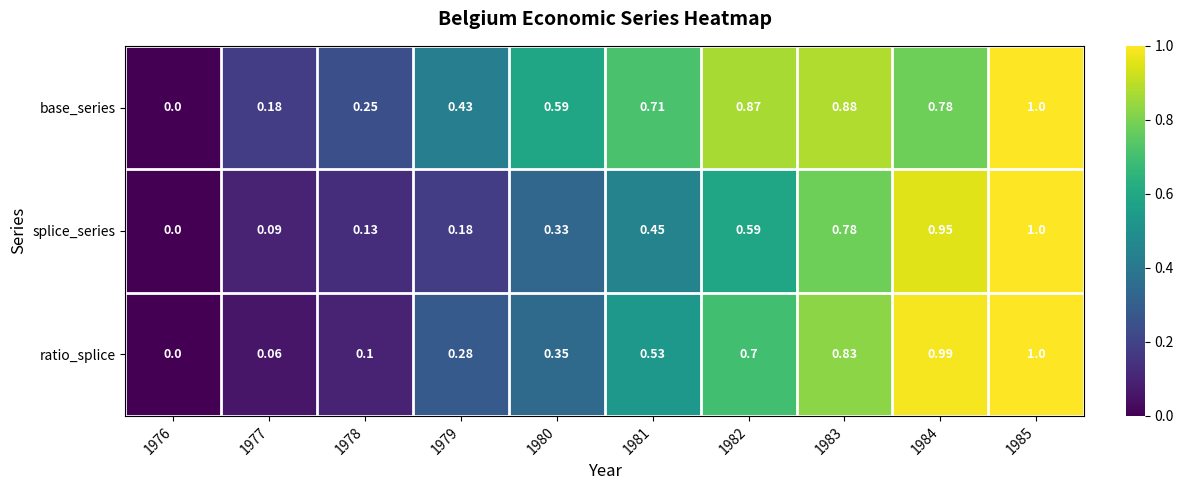

Which series has the largest total across all categories?

base_series